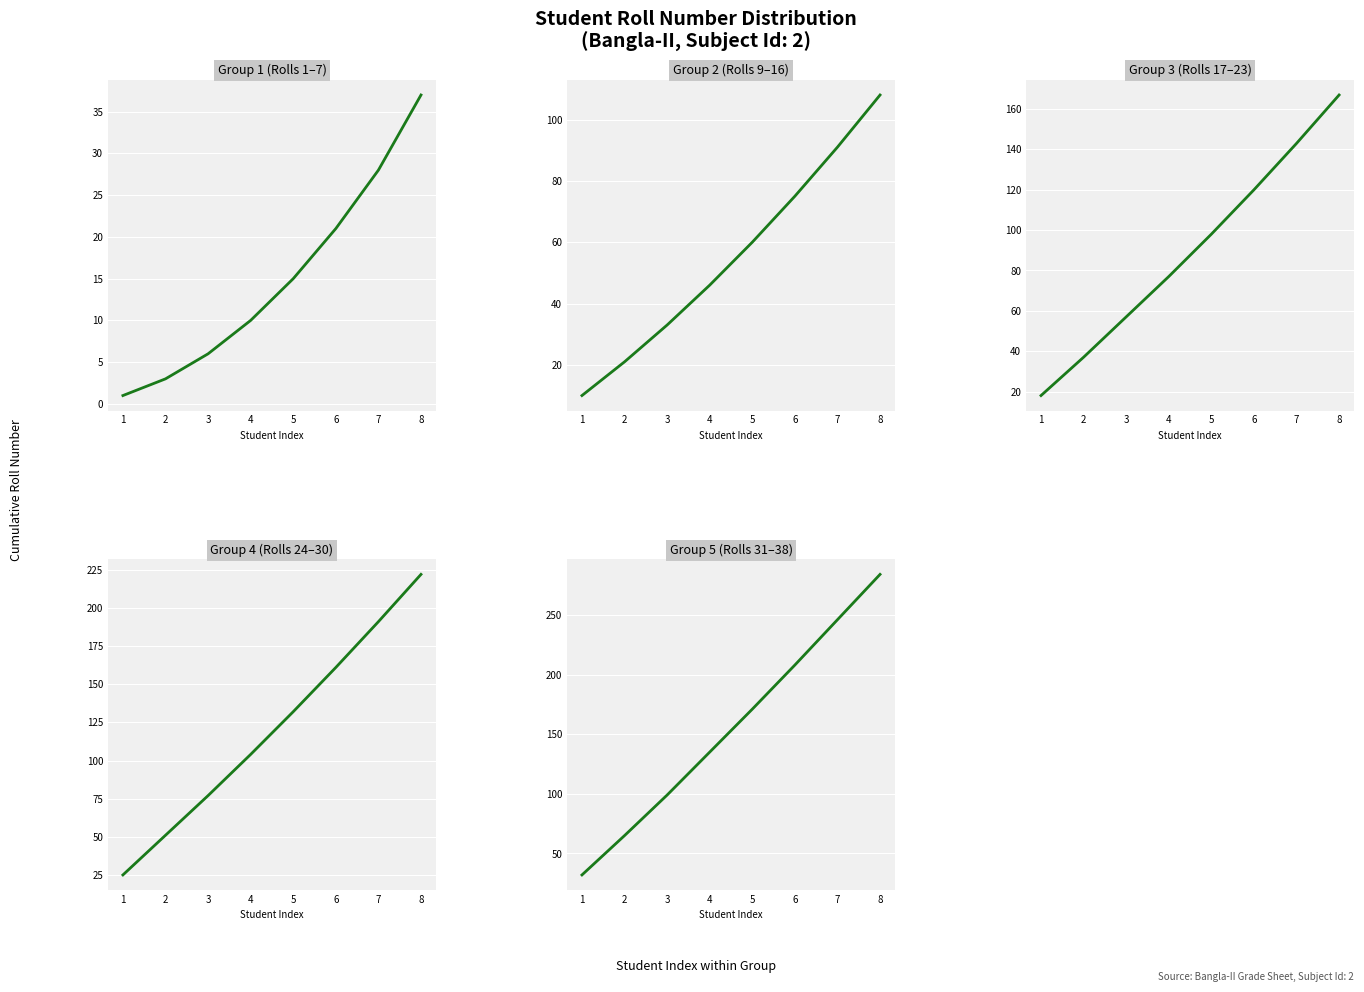

How many distinct data groups are displayed?

5